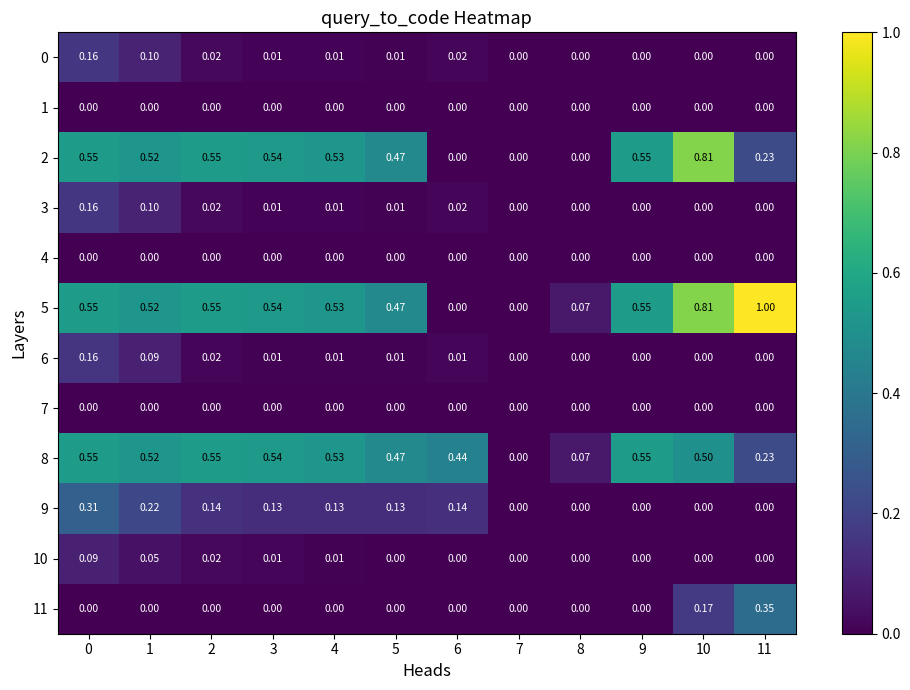

Count the number of data series in this chart.

12